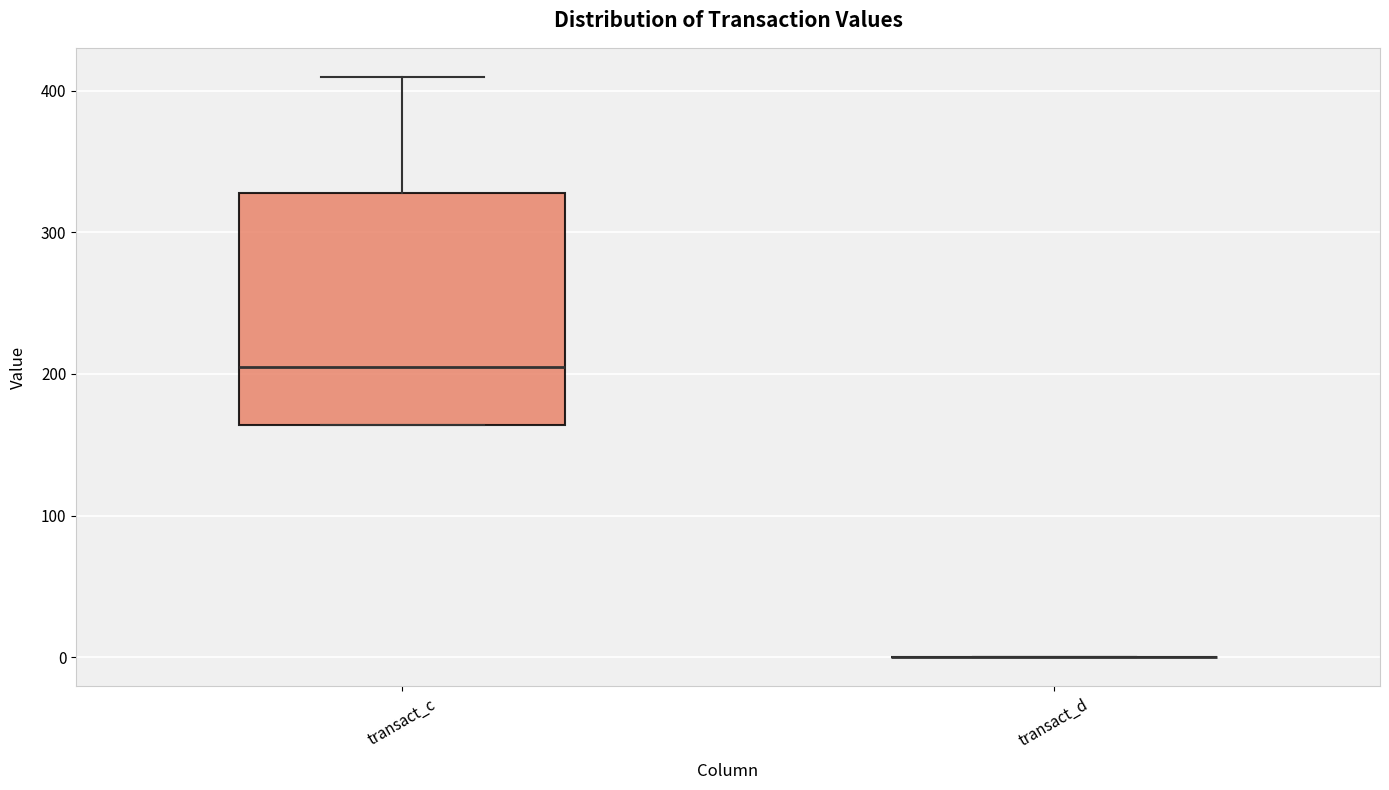

Where is the lower edge of the box for transact_c on the y-axis? The values are not printed on the chart, so give them approximately, as read against the axis.

160